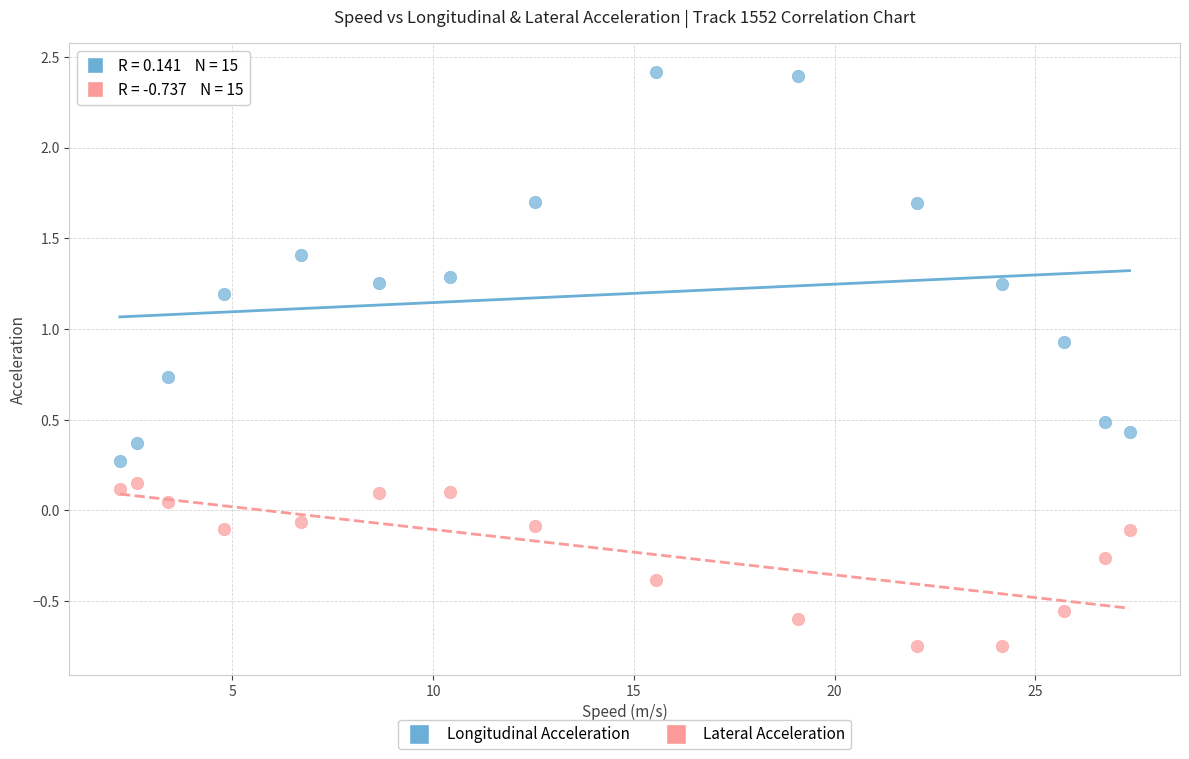

What are all the series names shown in the legend?

Longitudinal Acceleration, Lateral Acceleration